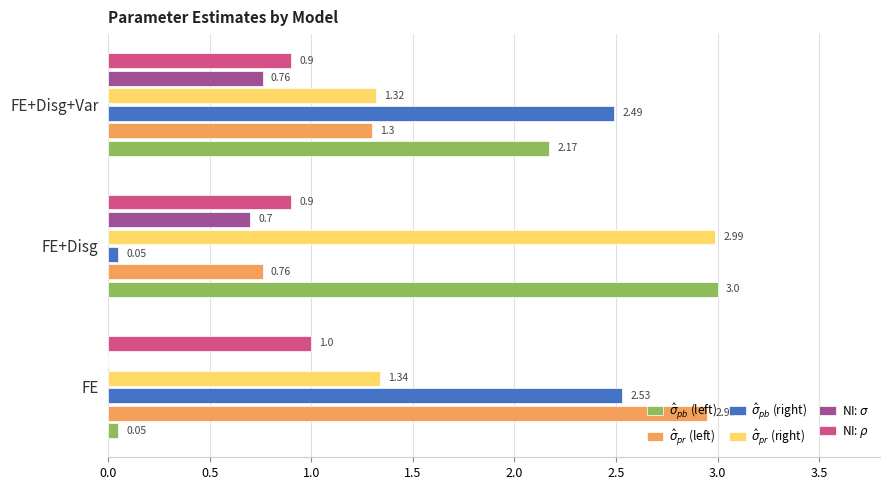

What is the total value across all series at FE?

7.9